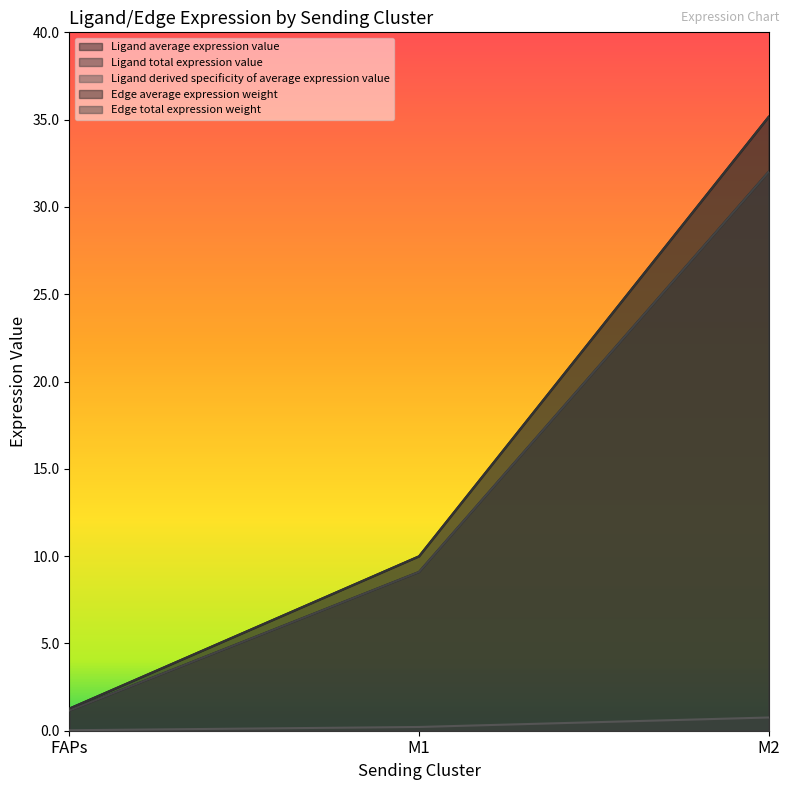

Reading right to left, transcribe all the data shown in this chart.

Ligand average expression value: 35.2	10.0	1.3
Ligand total expression value: 35.2	10.0	1.3
Ligand derived specificity of average expression value: 0.8	0.2	0.0
Edge average expression weight: 32.0	9.1	1.2
Edge total expression weight: 32.0	9.1	1.2